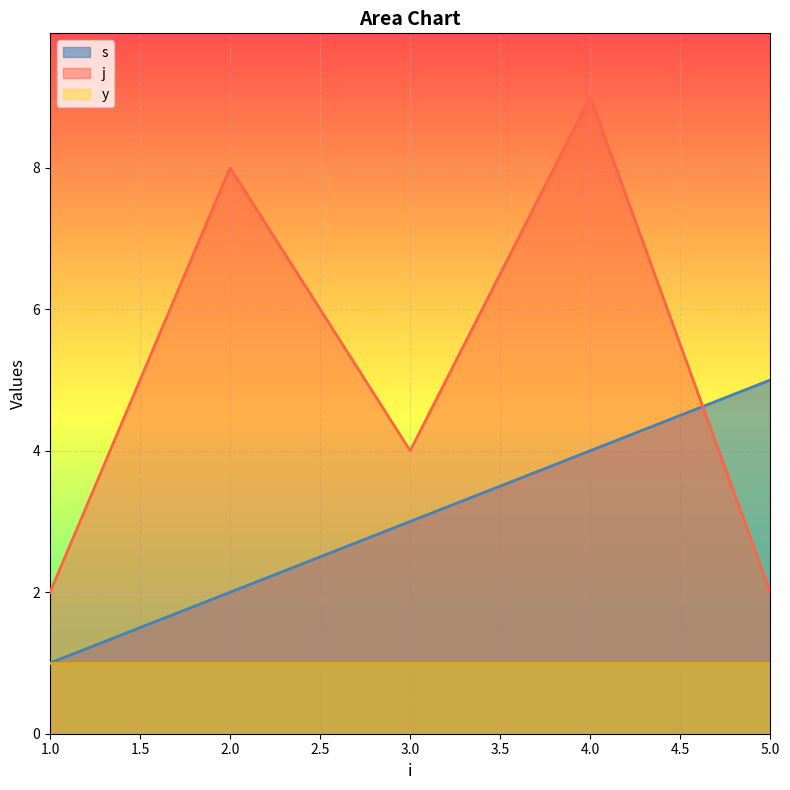

Which series changed the most between 3.0 and 4.0?

j